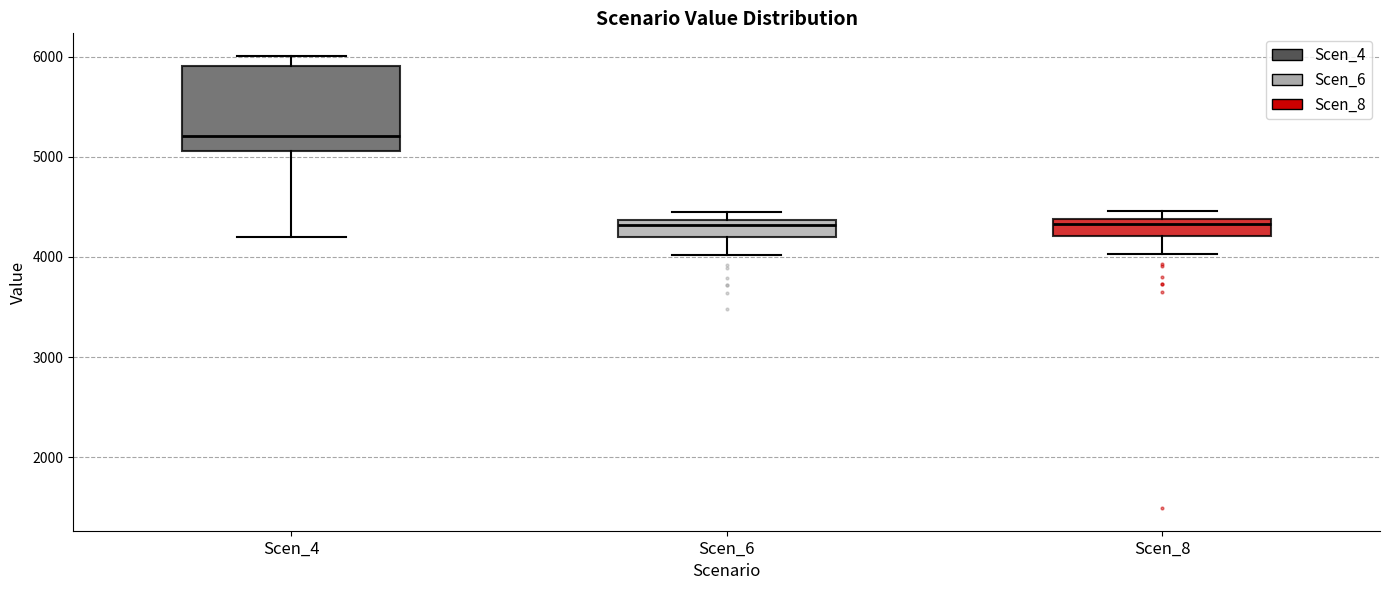

Where is the upper edge of the box for Scen_4 on the y-axis? The values are not printed on the chart, so give them approximately, as read against the axis.

5900